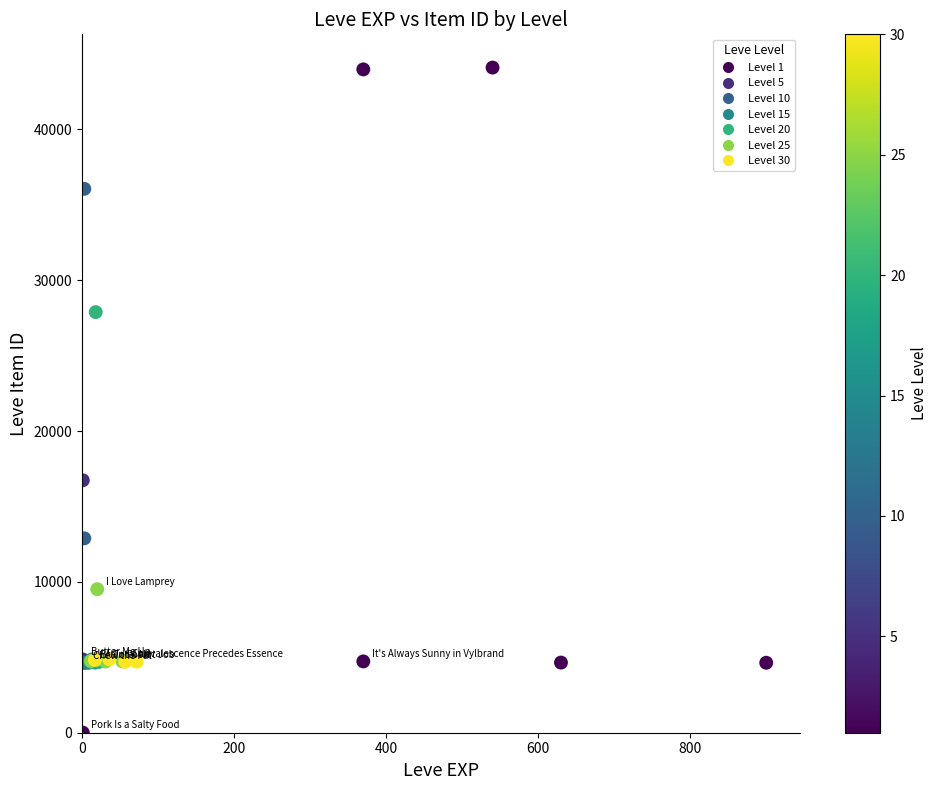

What Y value in the scatter plot is closest to 22050?

16734